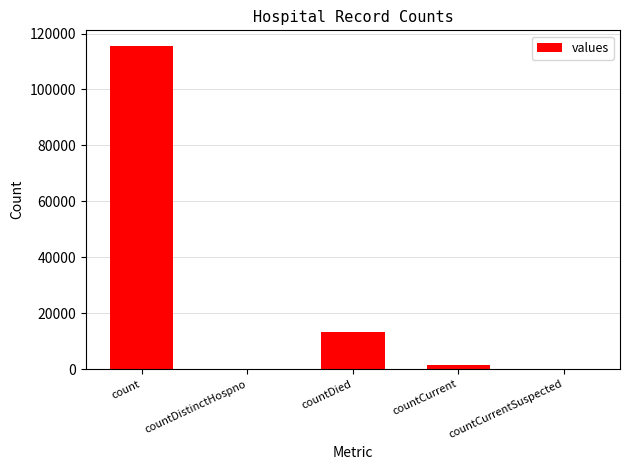

What is the sum of all values?

130105